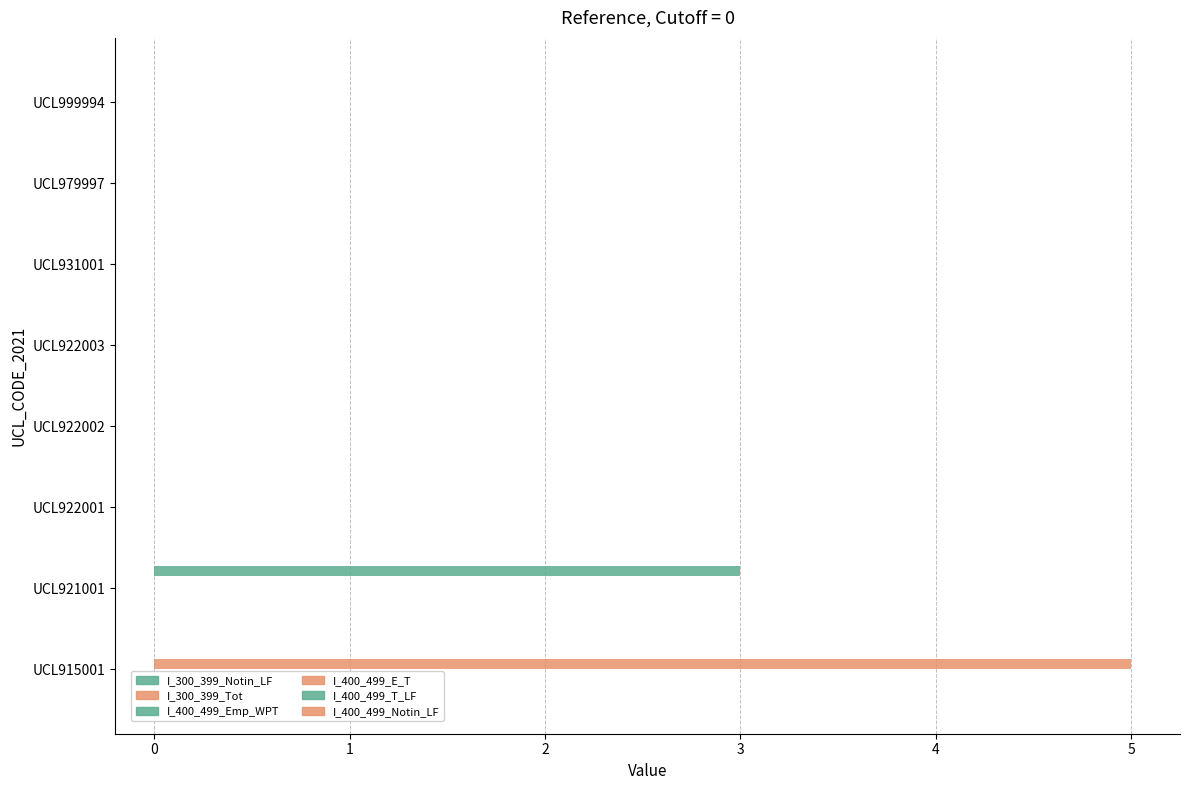

Count the number of data series in this chart.

2